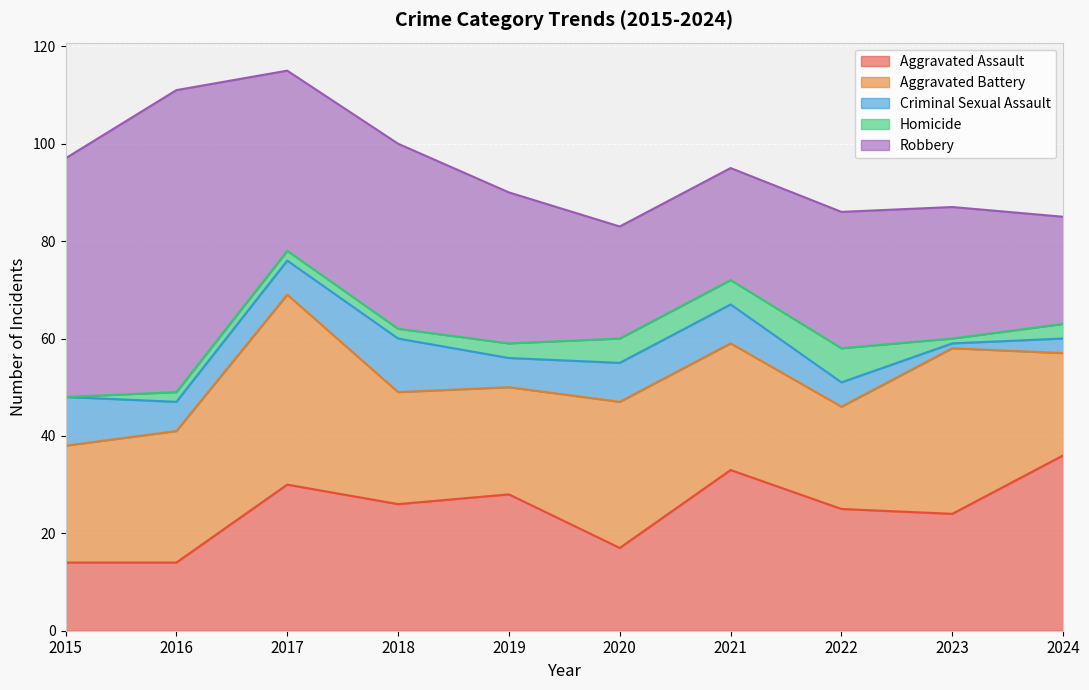

What is the difference between the Robbery values at 2023 and 2022?

1